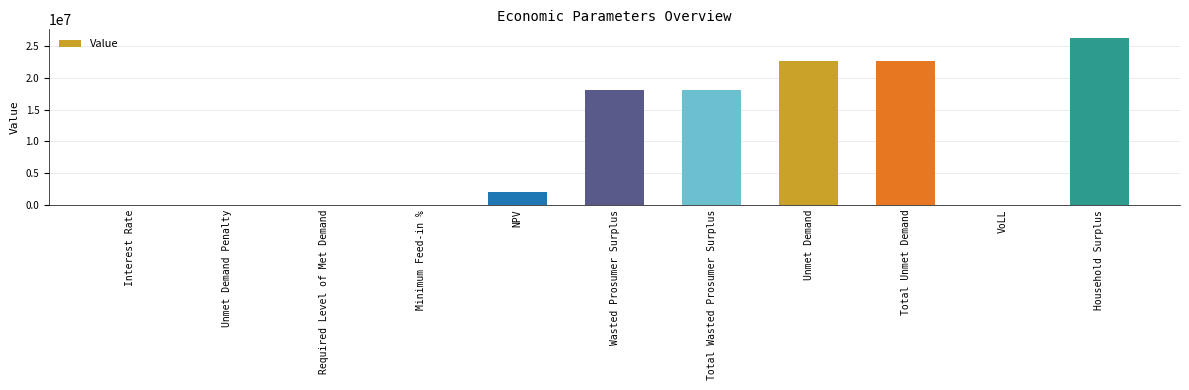

At which label does the data first exceed 1935338?

NPV